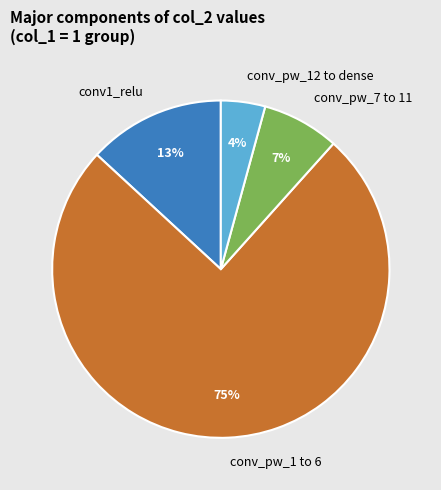

To the nearest percent, what portion does conv1_relu represent?

13%